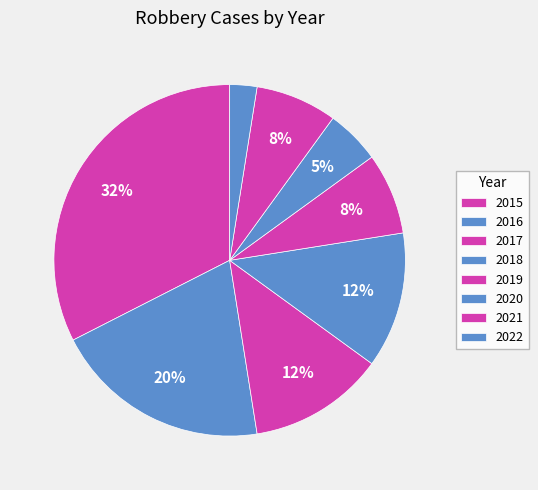

To the nearest percent, what portion does 2020 represent?

5%